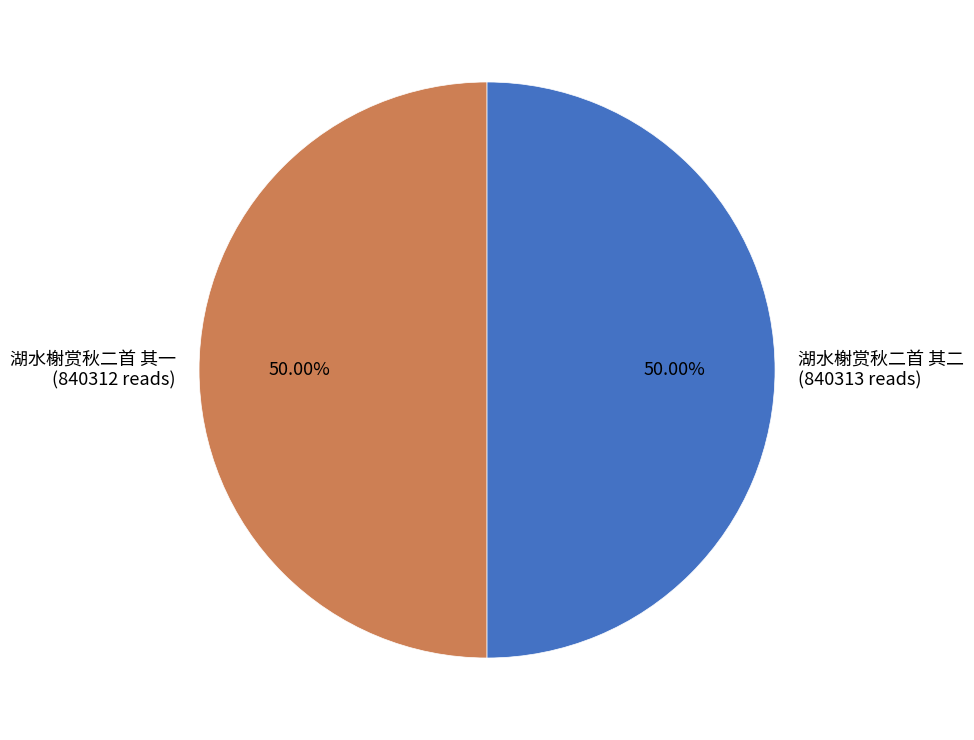

What is the ratio of the value at 湖水榭赏秋二首 其一 to the value at 湖水榭赏秋二首 其二?

1.0